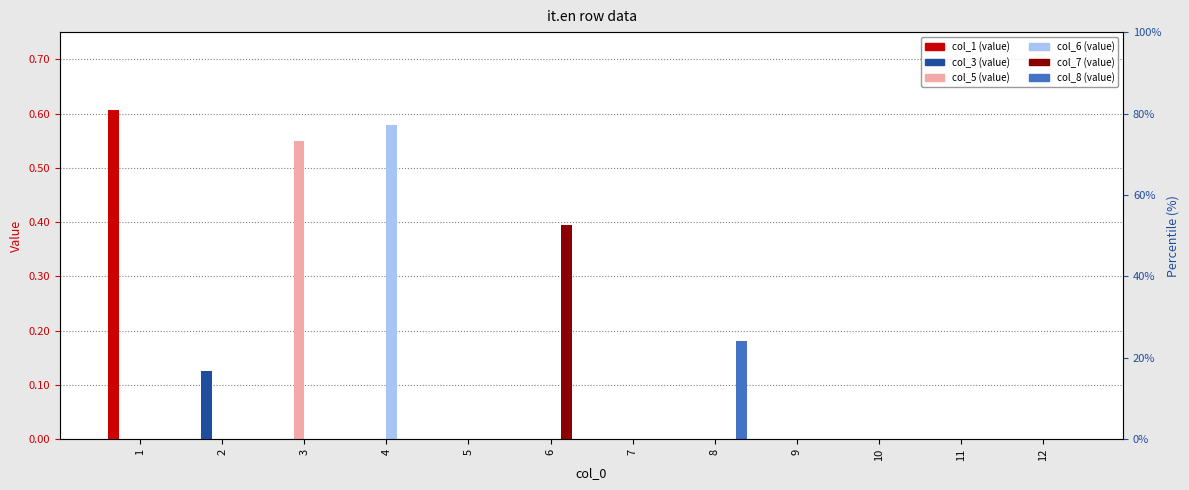

Which category has the highest value in the col_7 series?

6